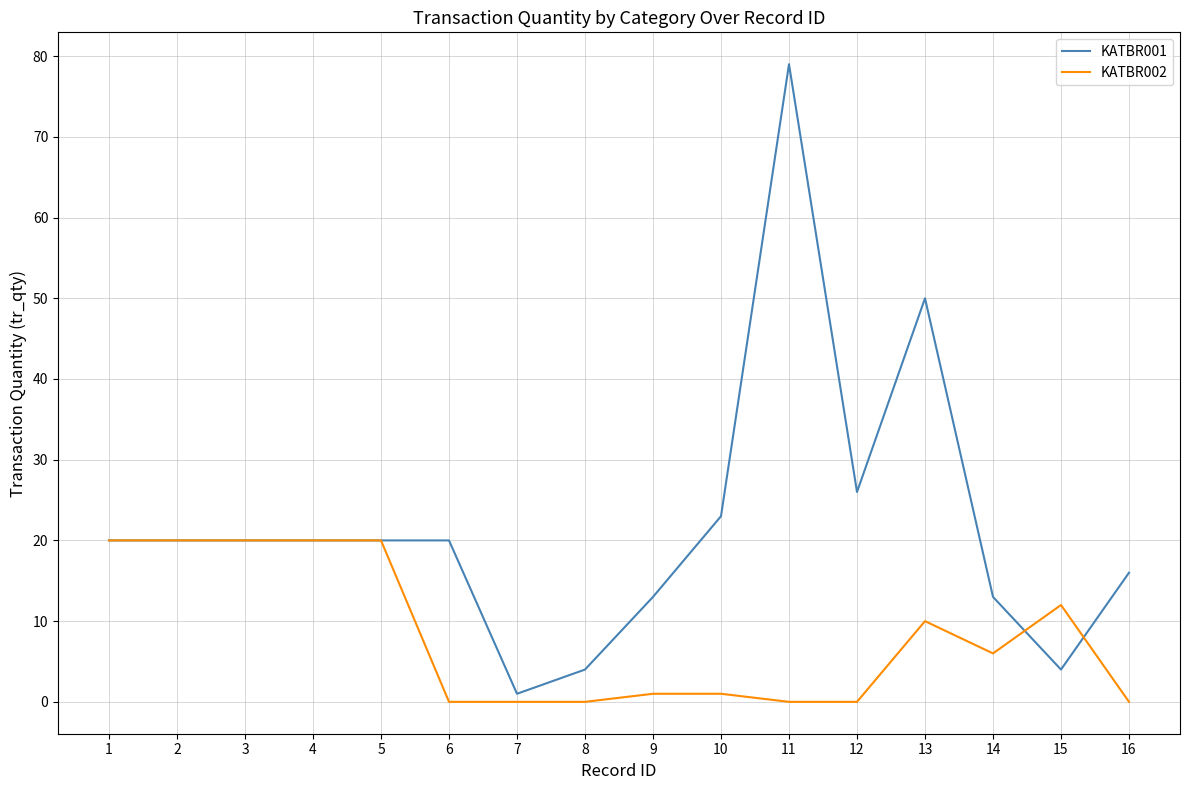

At which category does the chart reach its peak across all series?

11